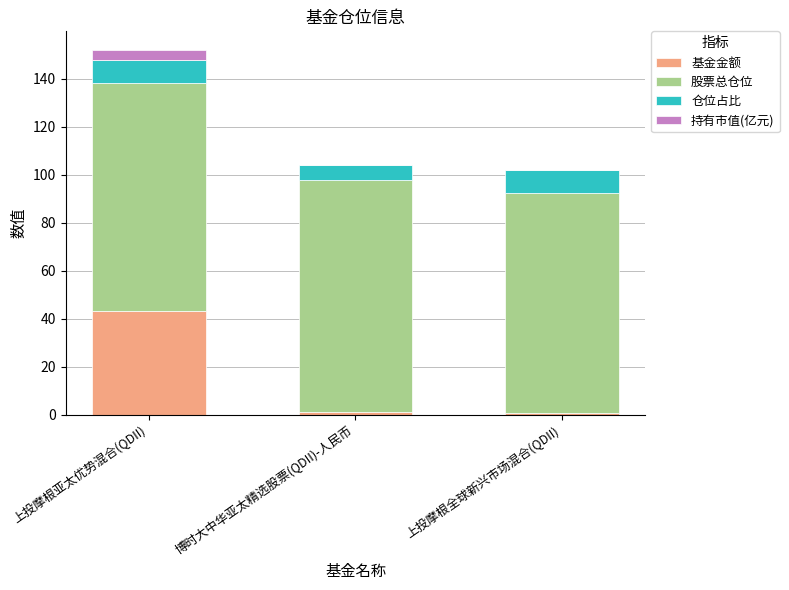

The value of 基金金额 at 上投摩根亚太优势混合(QDII) is 43.3. True or false?

True